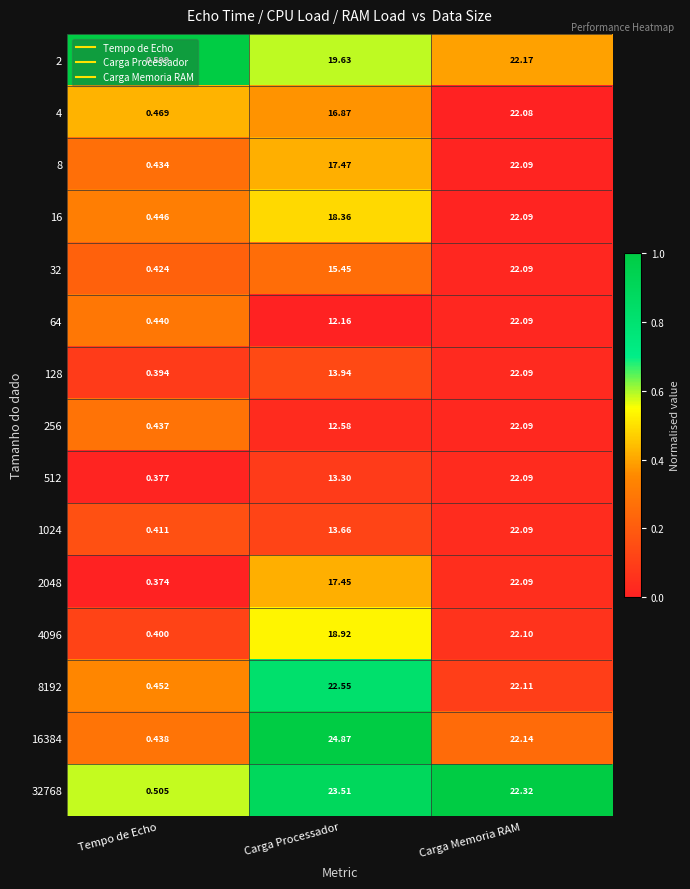

List the labels in order of 32 value, smallest first.

Tempo de Echo, Carga Processador, Carga Memoria RAM